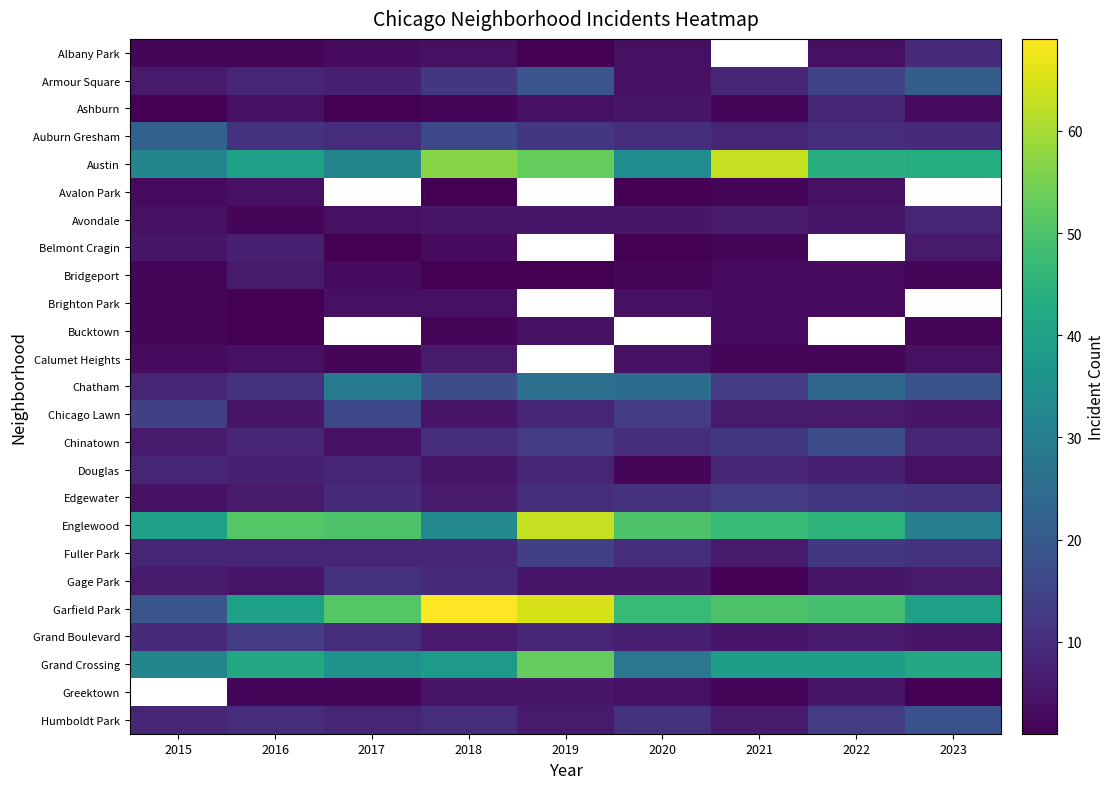

The Bucktown series shows 2.9 at 2023. True or false?

False